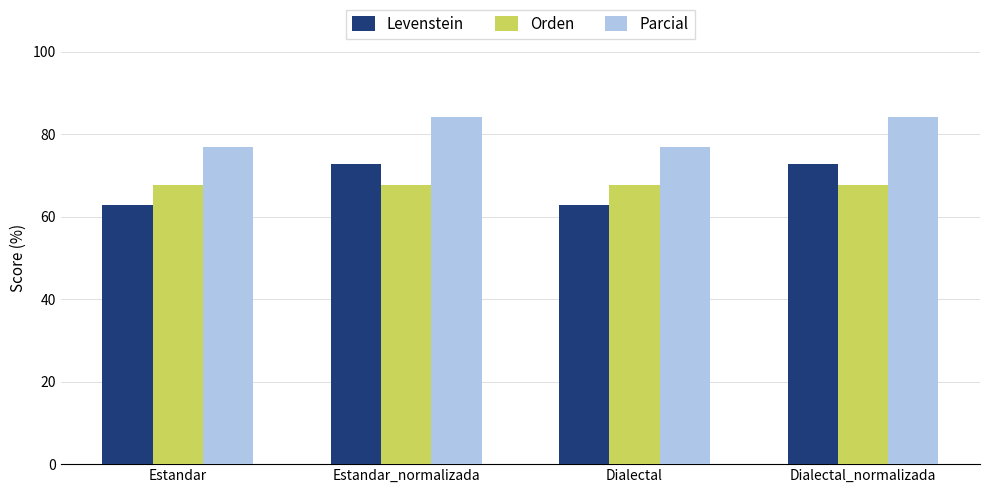

How many bars are there in total?

12